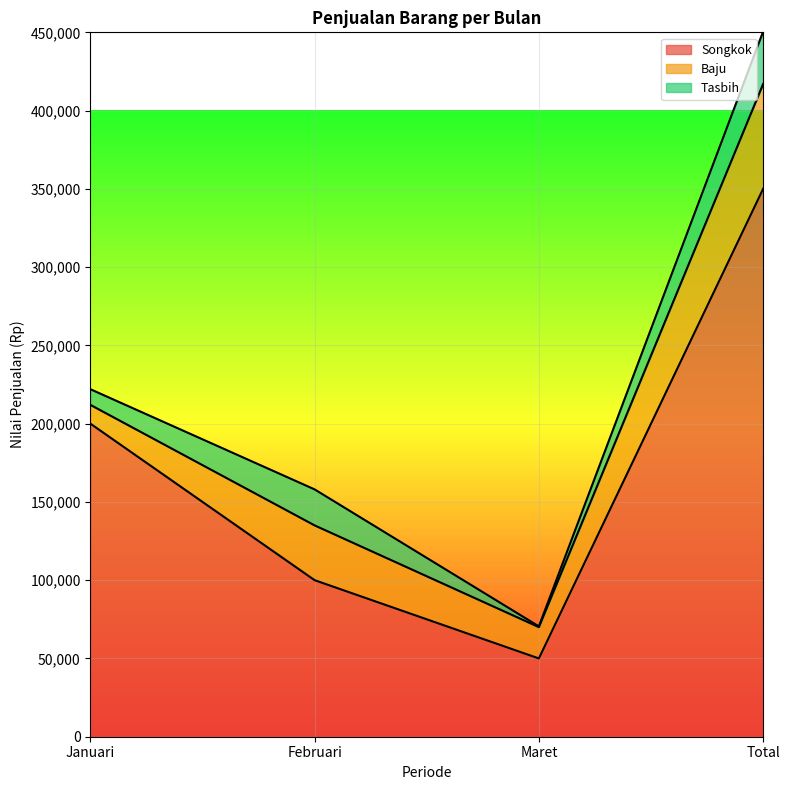

True or false: Tasbih and Songkok cross at least once.

False